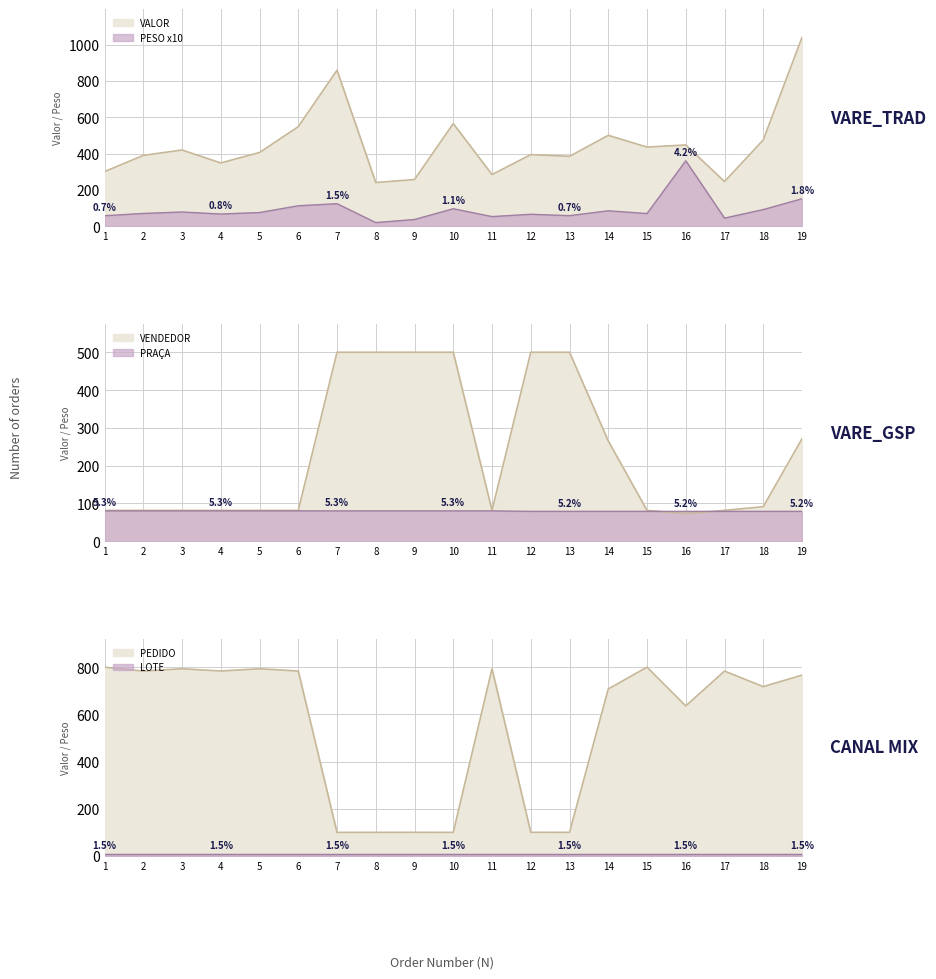

Rank the categories by PESO value from lowest to highest.

8, 9, 17, 11, 1, 13, 12, 4, 15, 2, 5, 3, 14, 18, 10, 6, 7, 19, 16